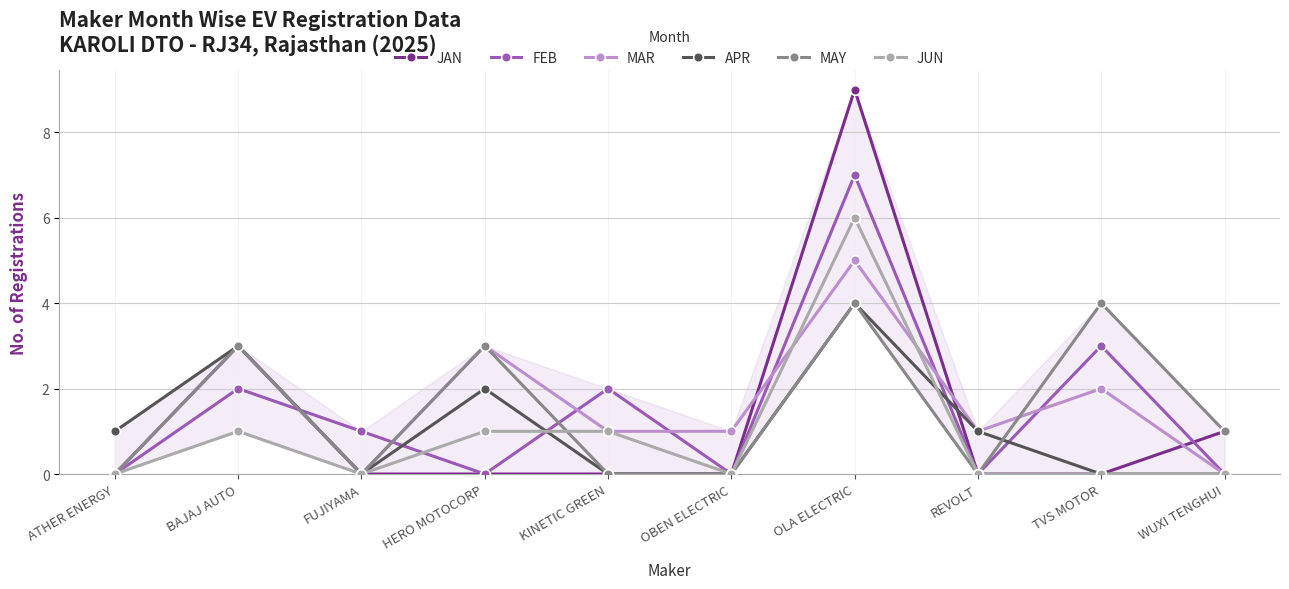

What is the average value of the JUN series?

1